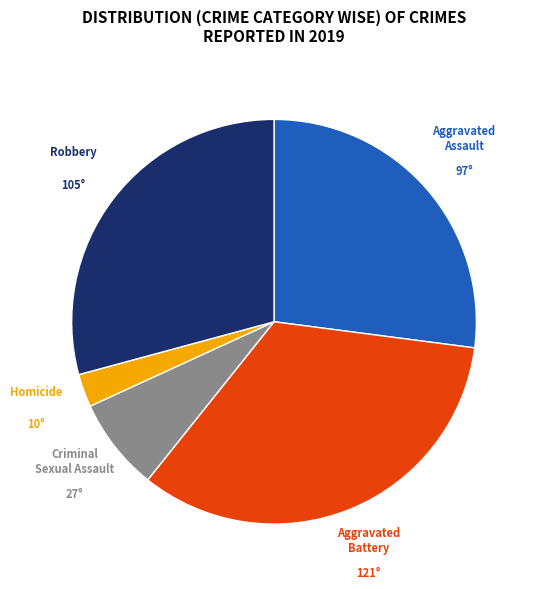

Does any single category account for the majority?

No